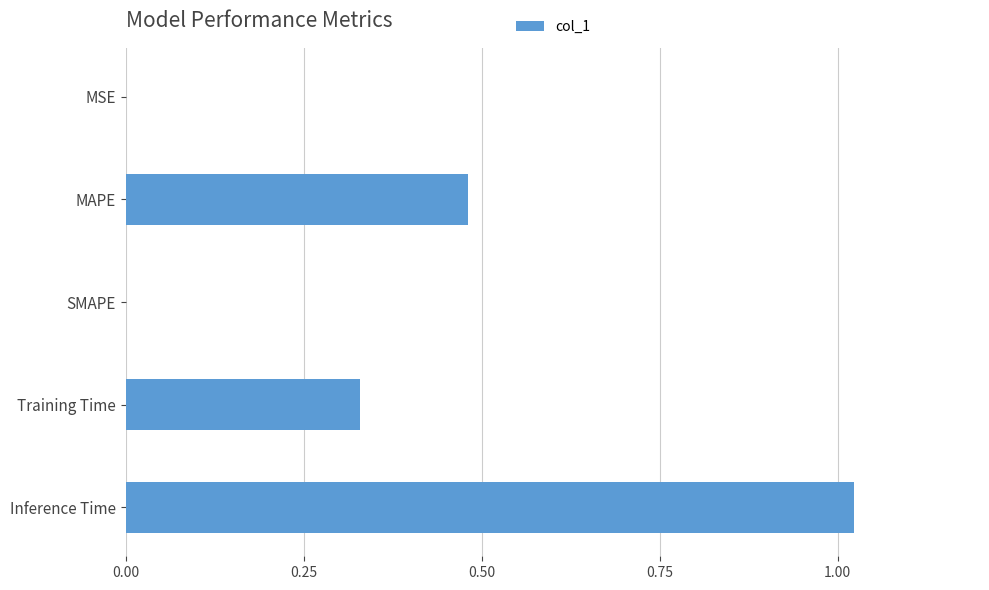

What is the change in value from MAPE to Inference Time?

+0.5